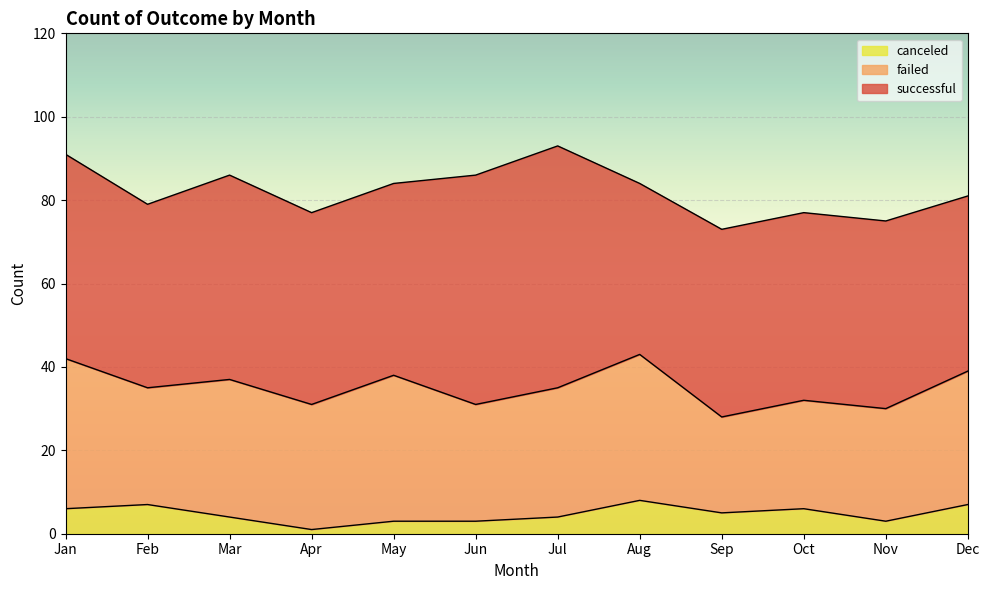

In failed, how many points are lower than both neighbors (excluding endpoints)?

4